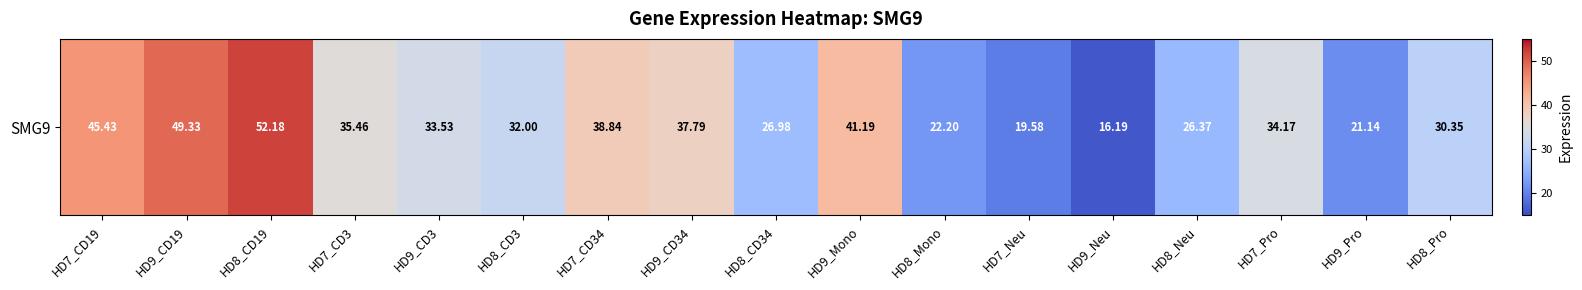

True or false: the data shows 37.8 at HD9_CD34.

True